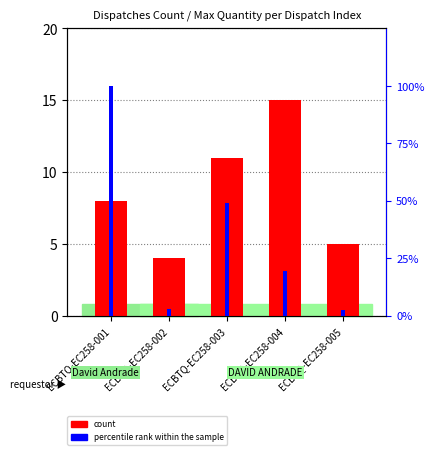

What value does the percentile rank within the sample series have at ECBTQ-EC258-001?

100.0